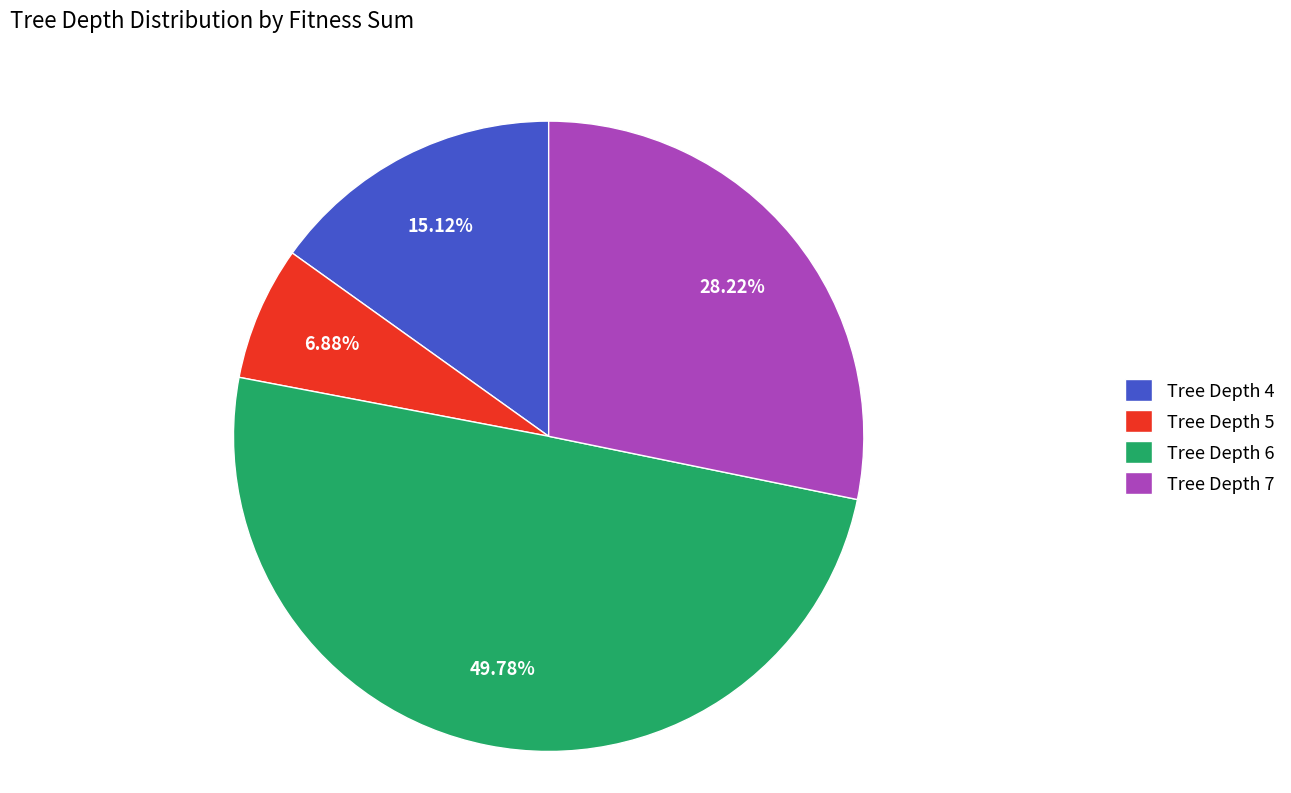

Rank the categories by value from lowest to highest.

Tree Depth 5, Tree Depth 4, Tree Depth 7, Tree Depth 6